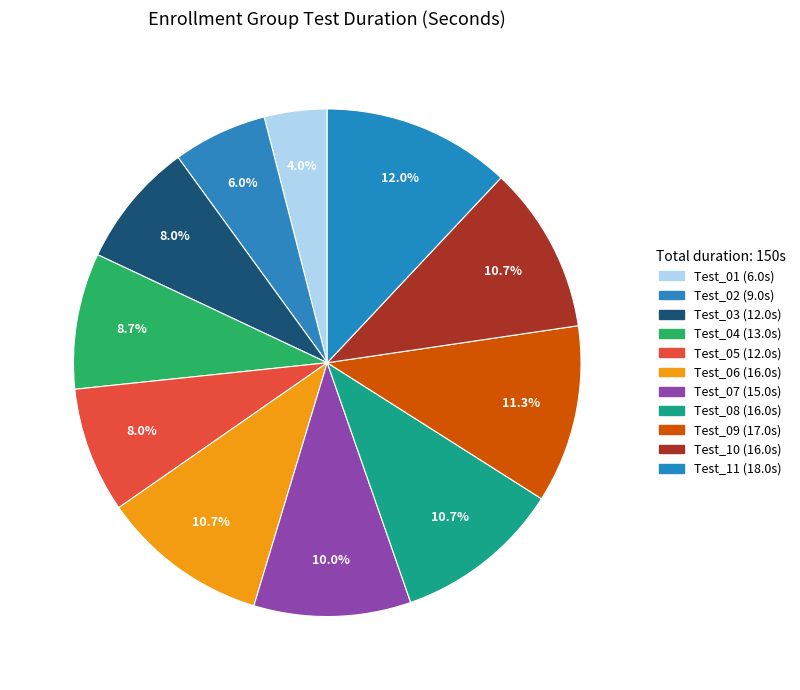

Does Test_02 represent more than half of the total?

No